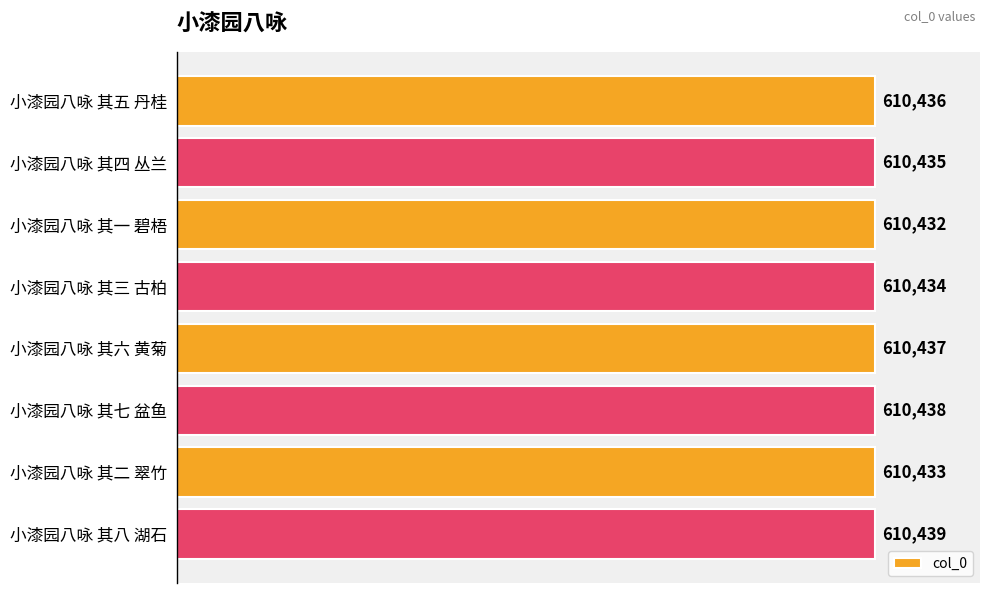

What is the sum of all values?

4883484